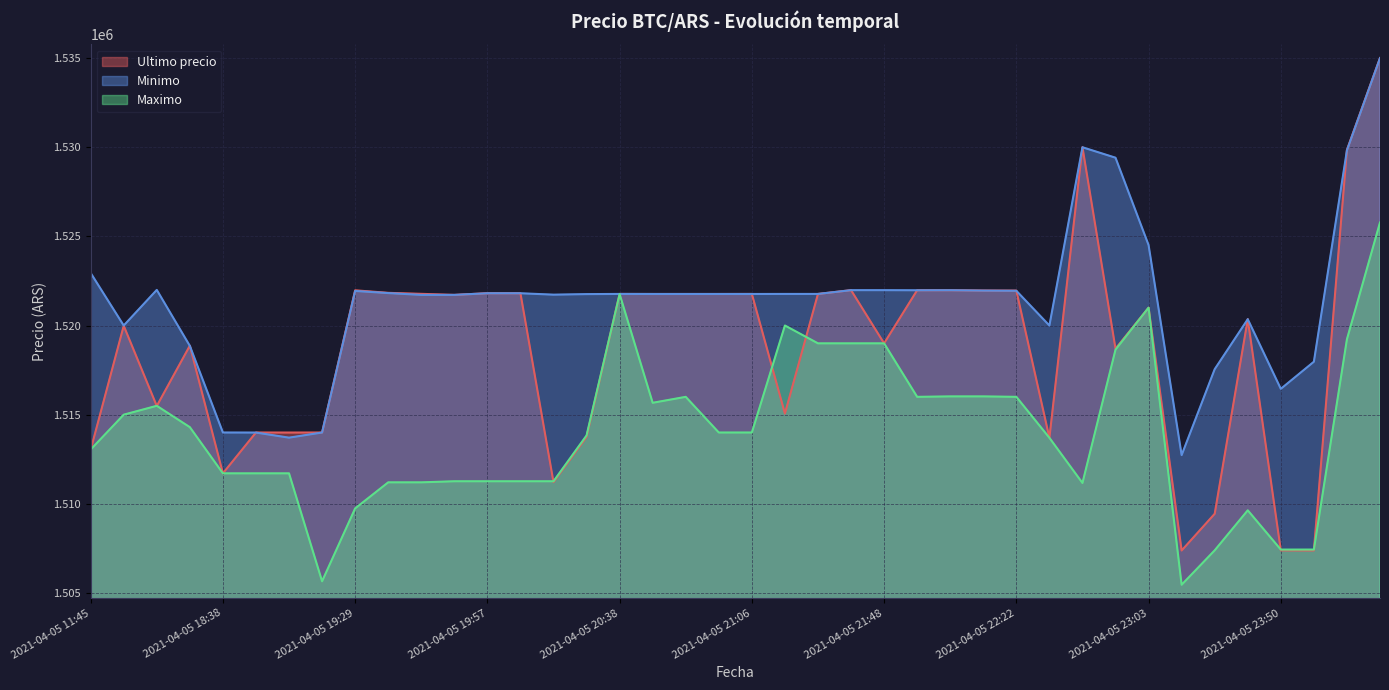

How many lines are shown in the chart?

3